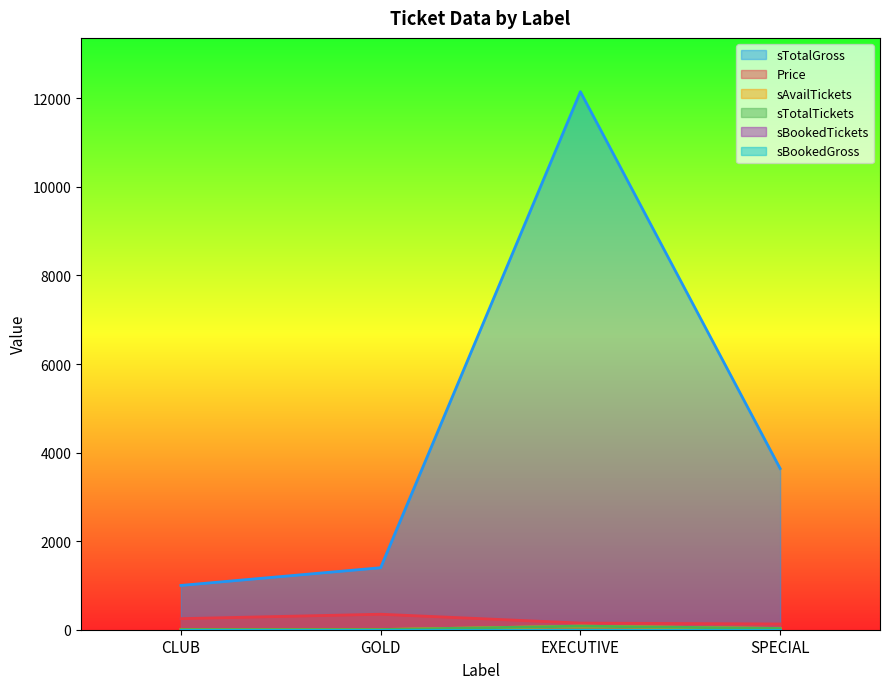

What is the total value across all series at EXECUTIVE?

12462